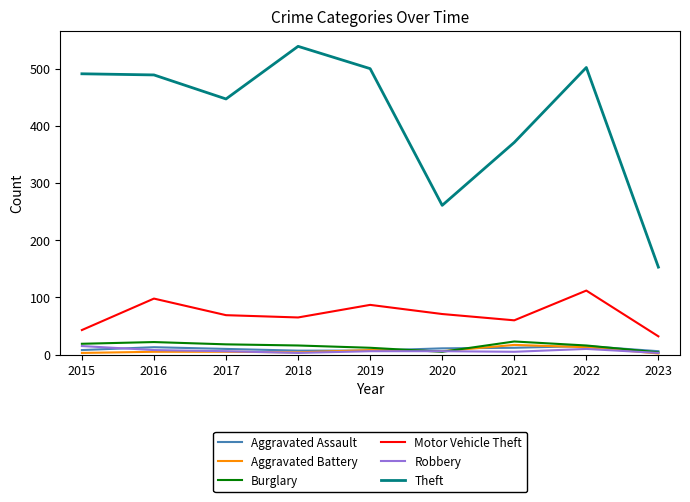

The value of Theft at 2019 is 699. True or false?

False